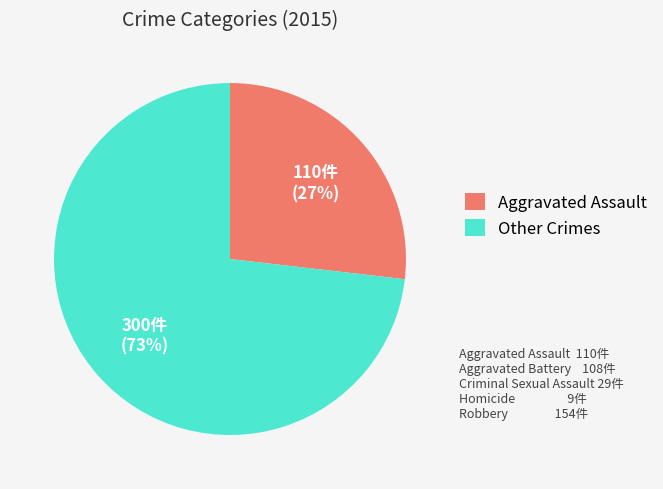

What is the ratio of the value at Other Crimes to the value at Aggravated Assault?

2.7